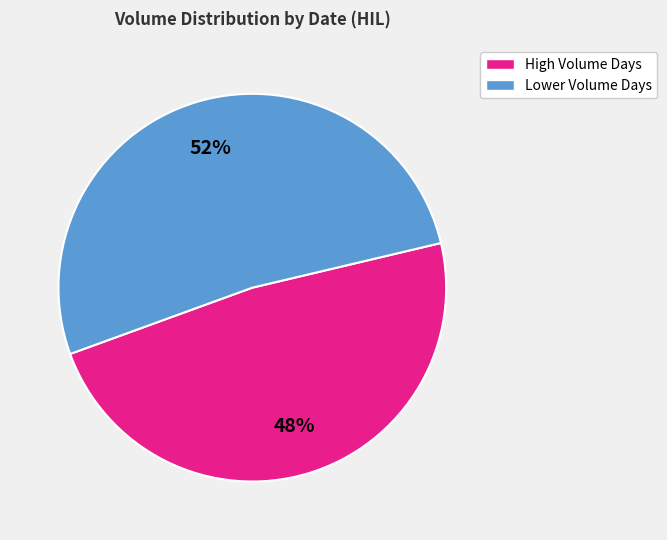

Is there a majority slice in this chart?

Yes